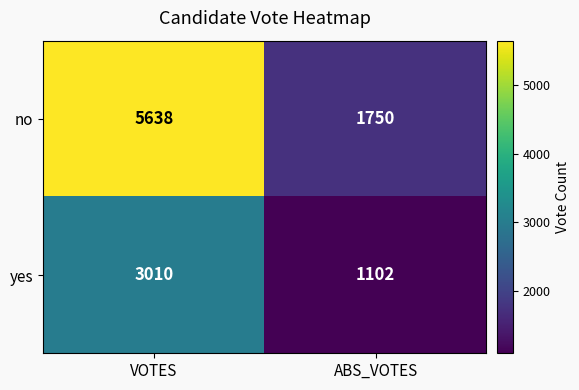

True or false: yes has a value of 890 at VOTES.

False